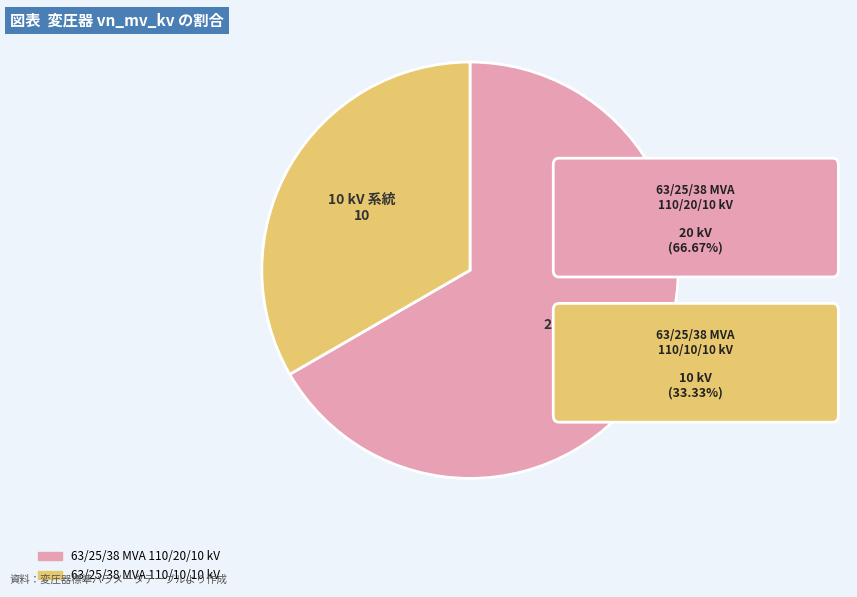

Rank the categories by value from highest to lowest.

63/25/38 MVA 110/20/10 kV, 63/25/38 MVA 110/10/10 kV